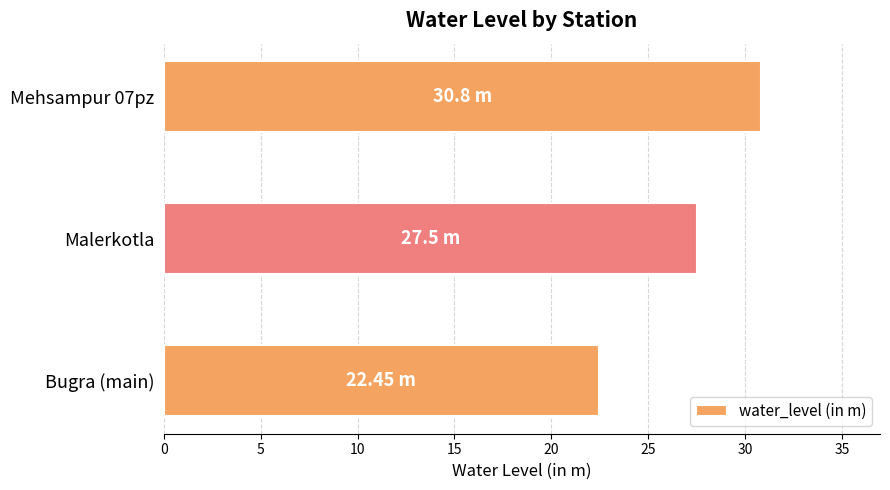

How many values exceed 27?

2